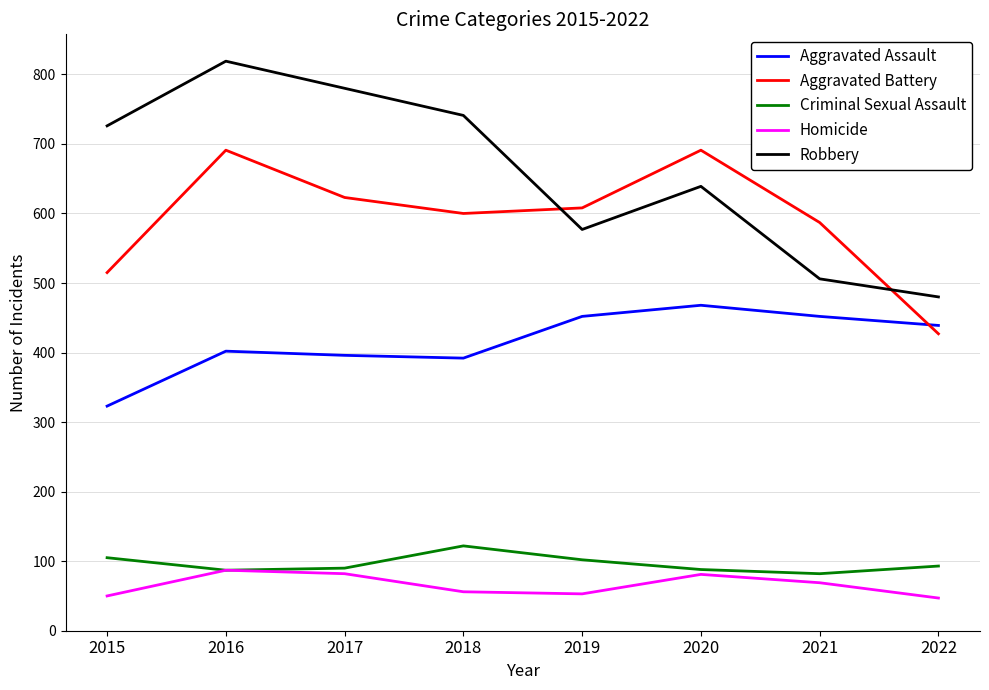

In Homicide, how many points are higher than both neighbors (excluding endpoints)?

2